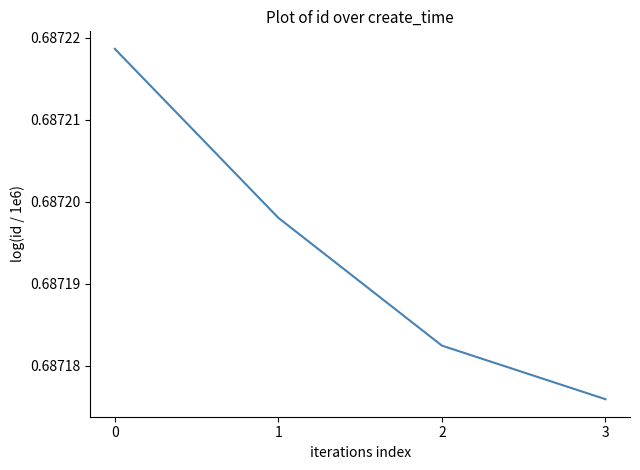

What is the sum of the values at 1 and 2?

1.4